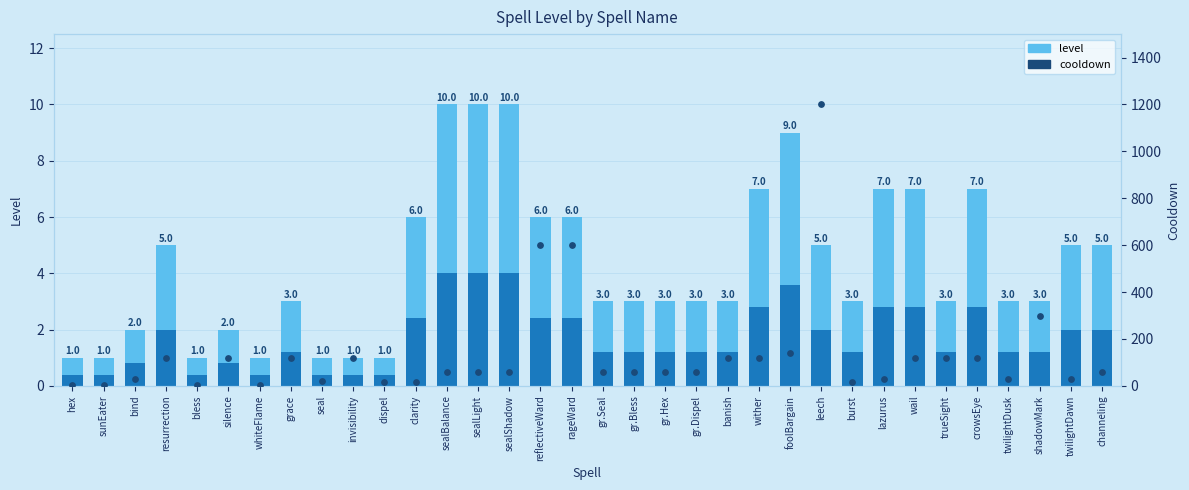

Between clarity and lazurus, which is larger?

lazurus